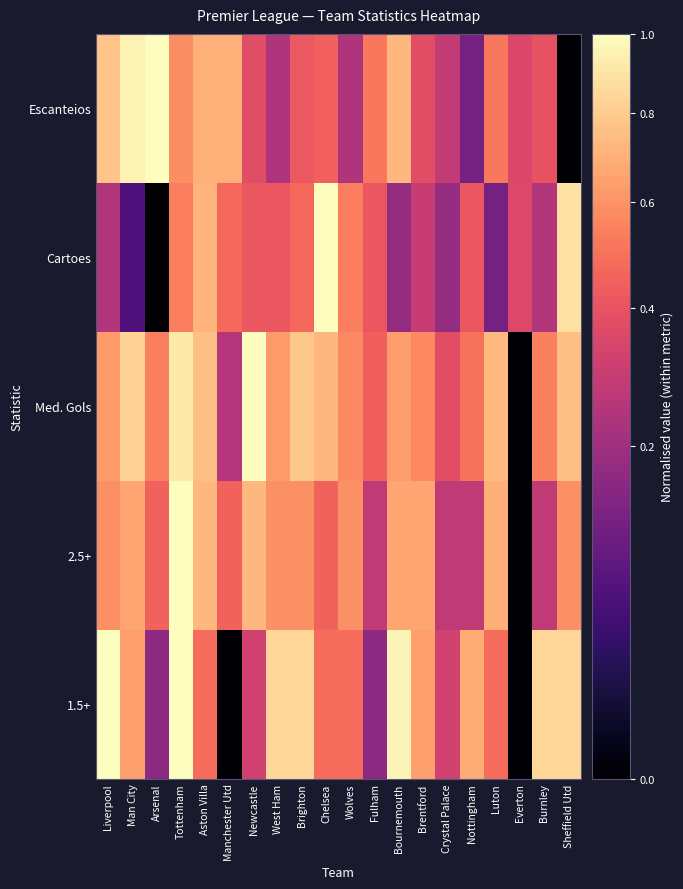

Which series has the largest range (max minus min)?

2.5+